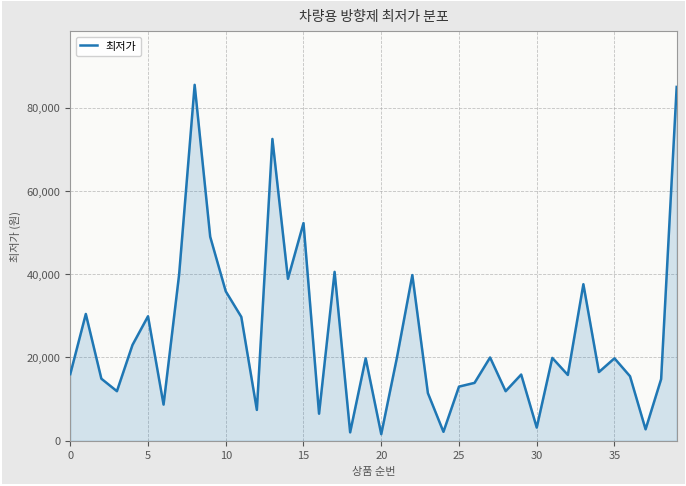

What is the difference between the maximum and minimum values?

83920